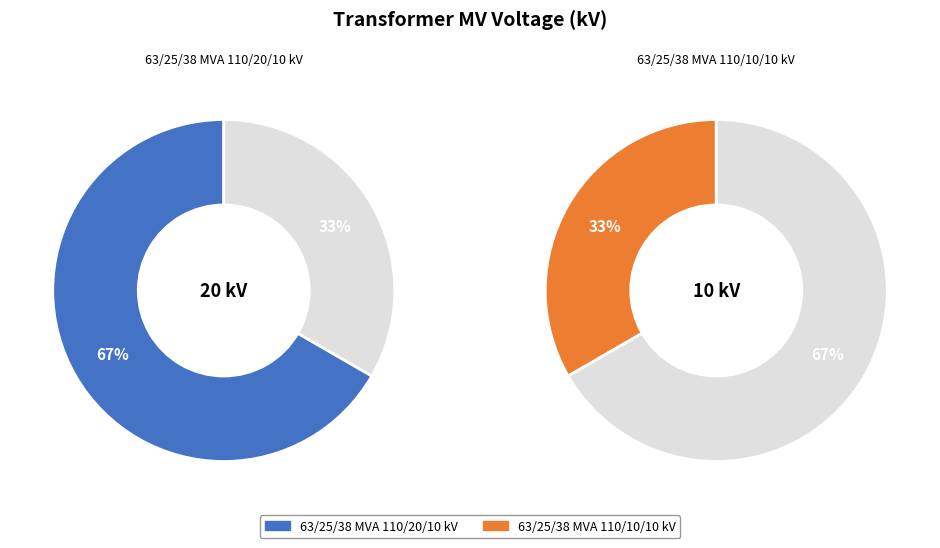

To the nearest percent, what is the average slice percentage?

50%